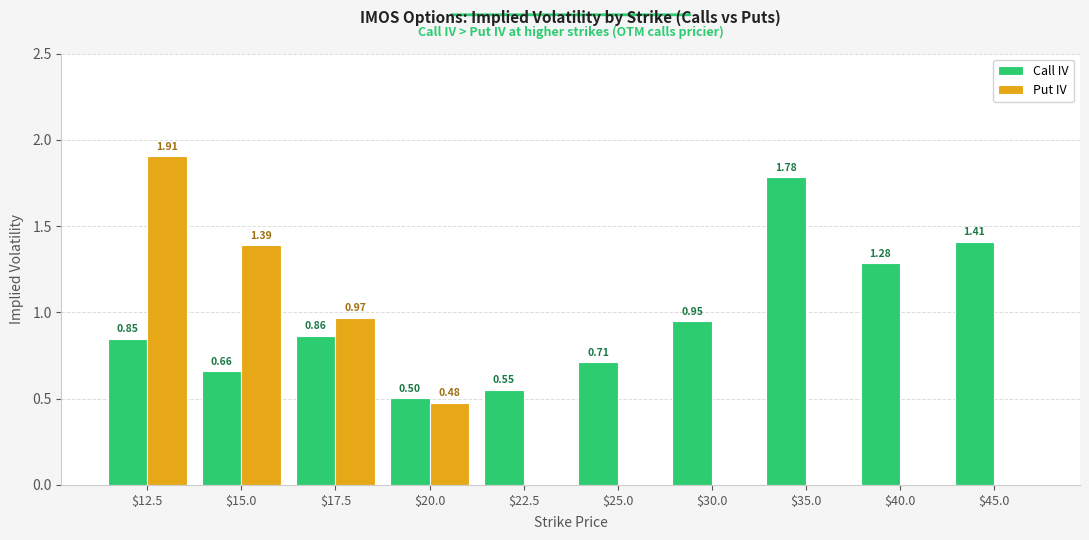

At which category is the sum across all series the highest?

$12.5